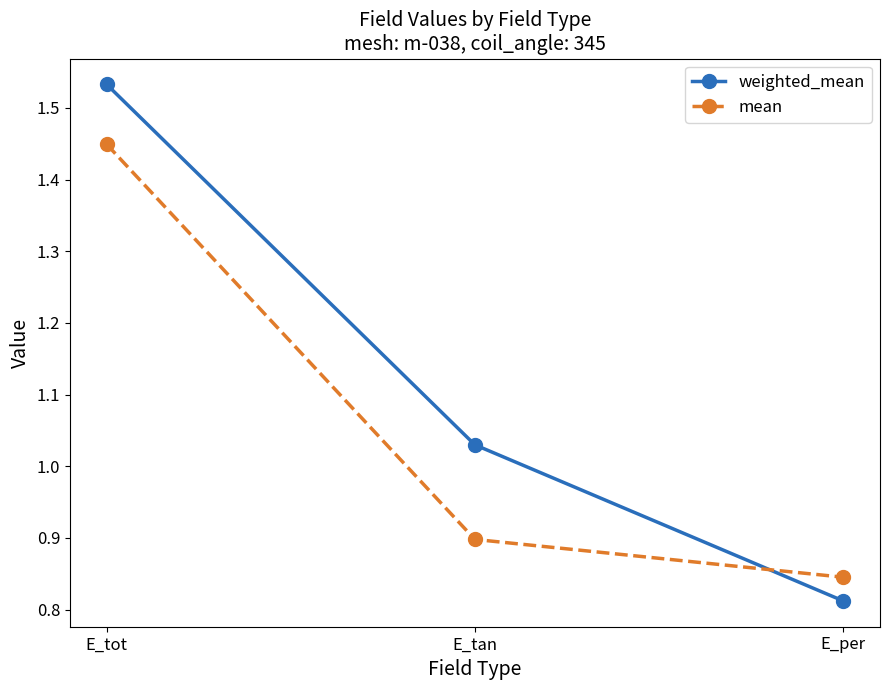

The mean series shows 0.9 at E_tan. True or false?

True